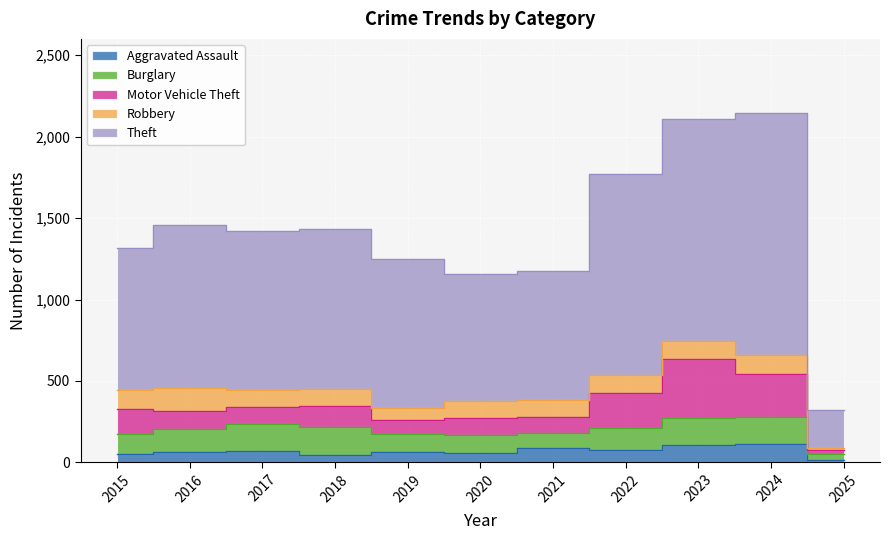

What is the greatest value displayed?

1481